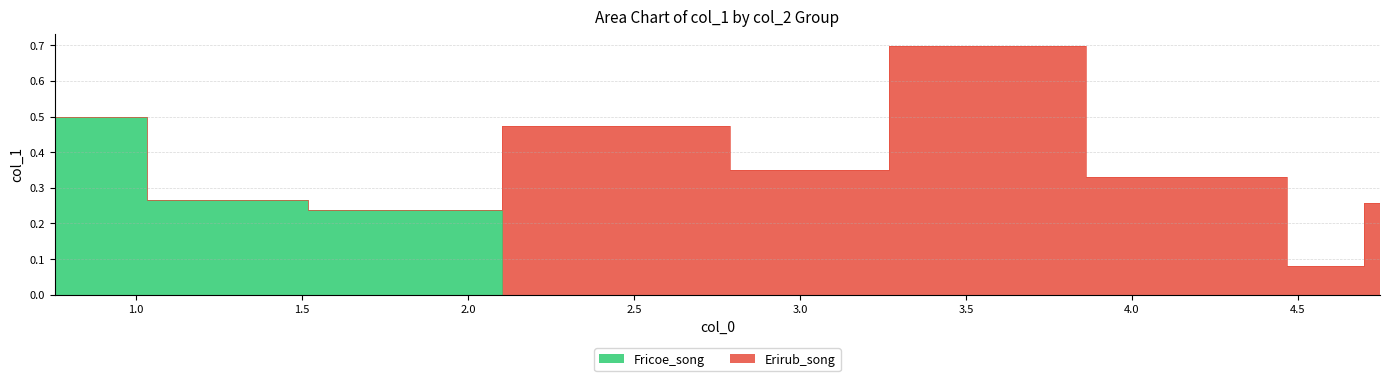

What is the approximate value at 1.310204082?

0.3